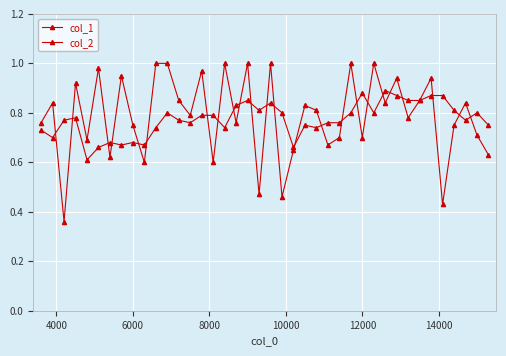

How many categories are shown in the chart?

40